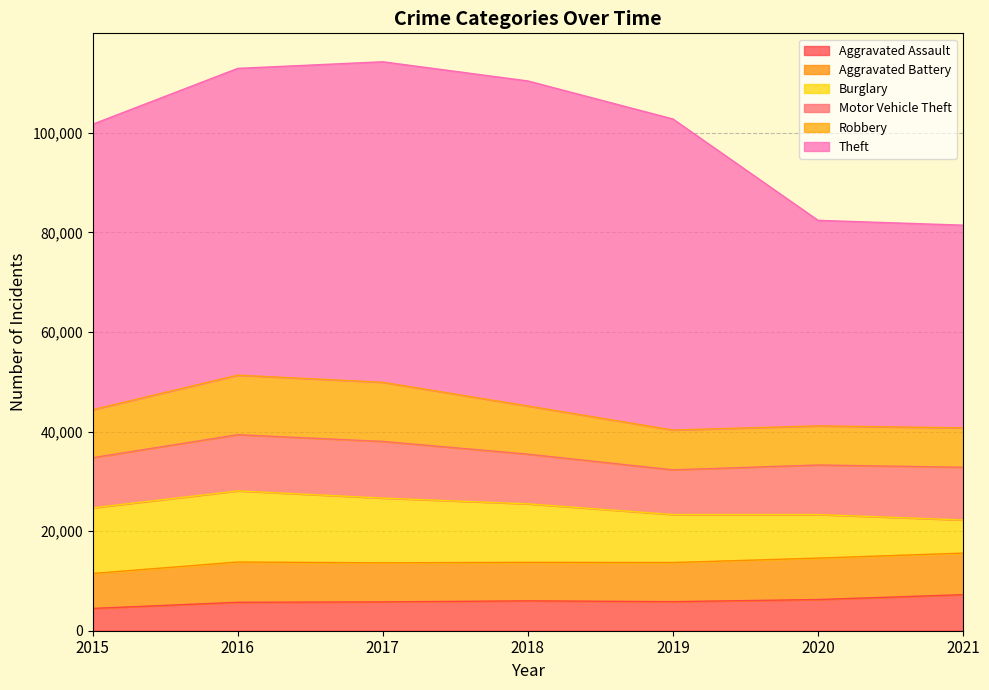

The Burglary series shows 3198 at 2017. True or false?

False